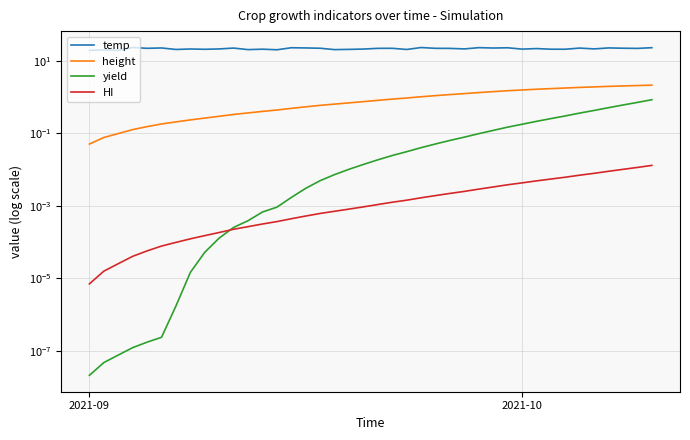

Does the chart have visible grid lines?

Yes